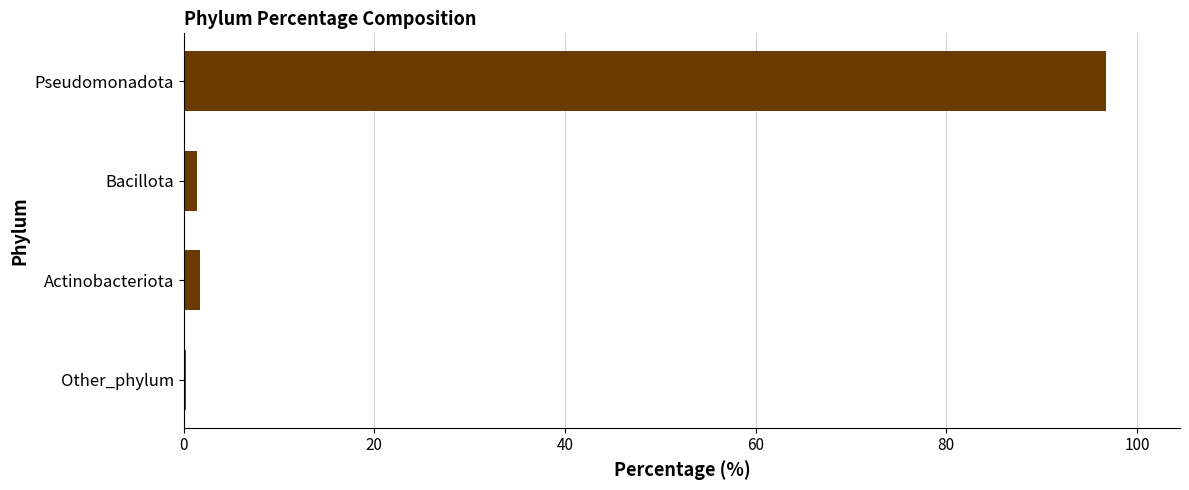

What is the average value?

25.0